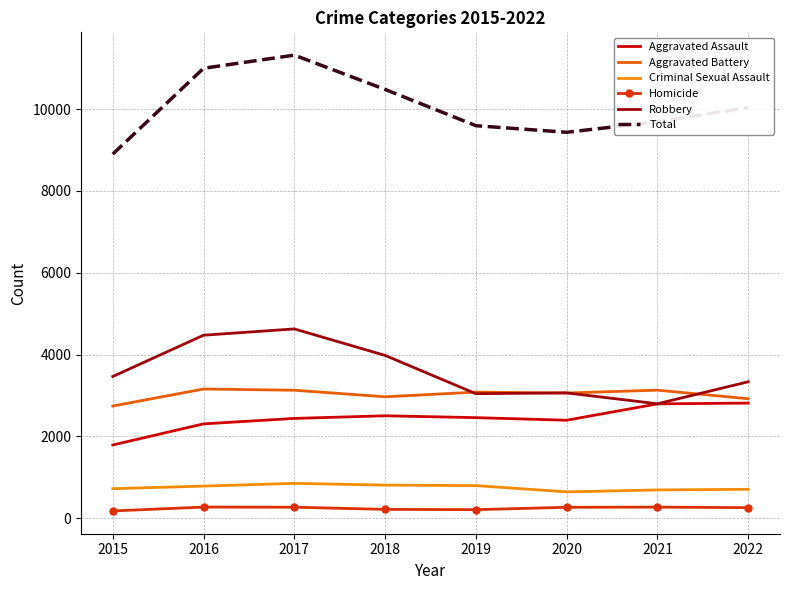

What is the highest value of the Homicide series?

273